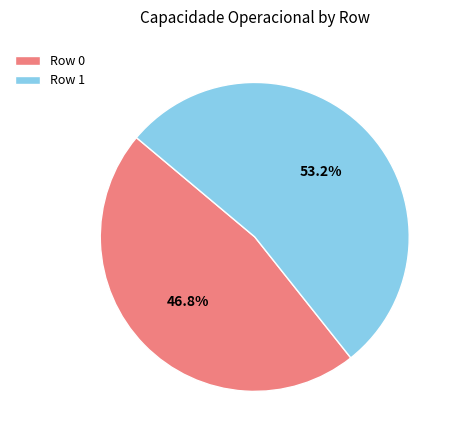

Which category accounts for the majority?

Row 1